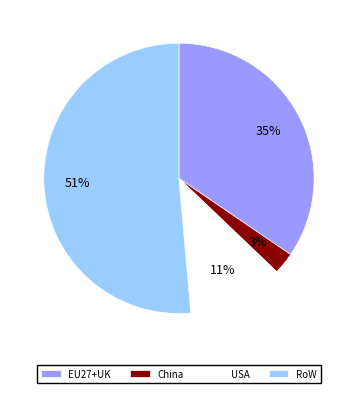

Rank the categories by value from lowest to highest.

China, USA, EU27+UK, RoW